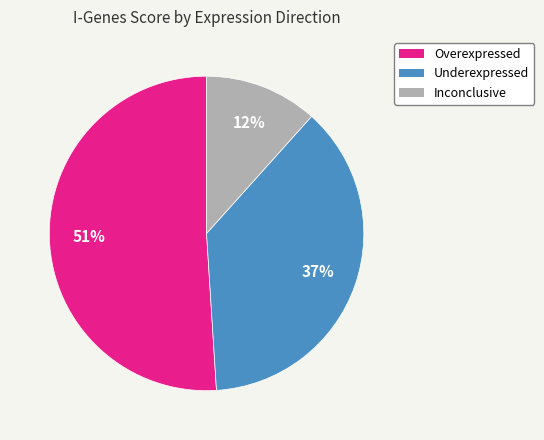

To the nearest percent, what is the difference between the largest and smallest slice percentages?

39%